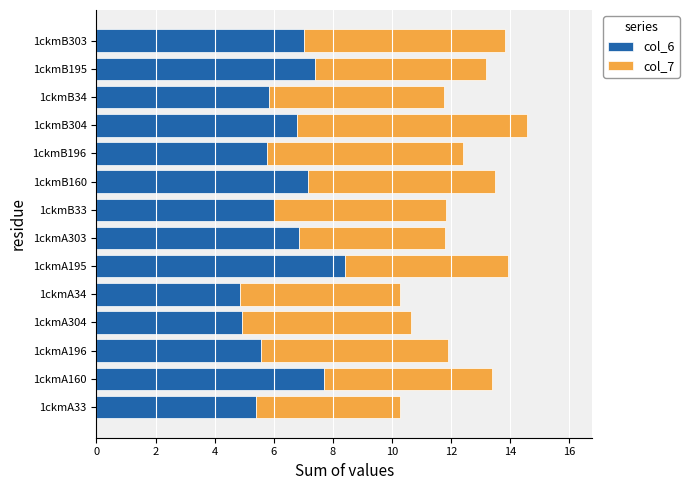

What is the total value across all series at 1ckmB304?

14.6